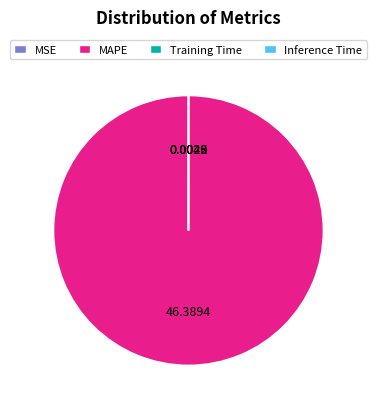

Is there any slice that represents more than half of the pie?

Yes